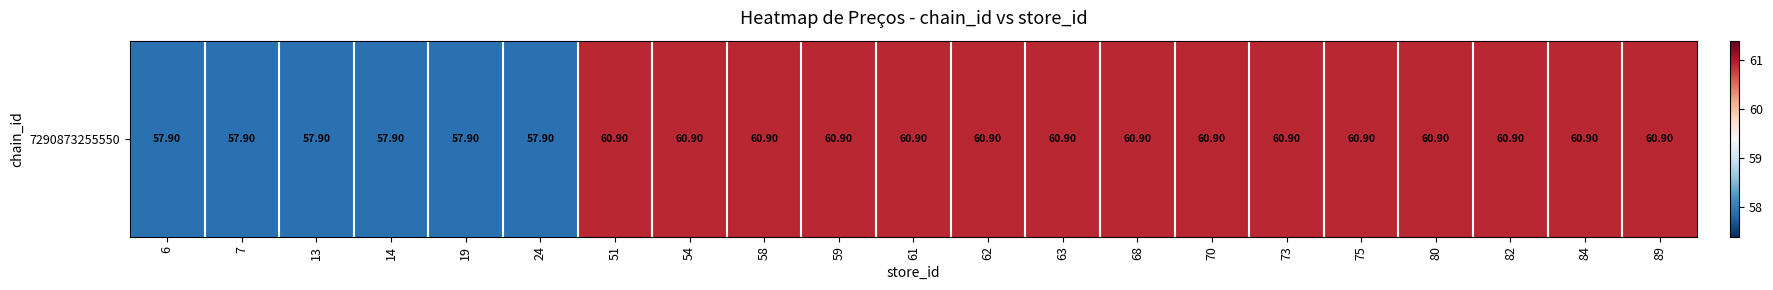

List the labels in order of value, largest first.

51, 54, 58, 59, 61, 62, 63, 68, 70, 73, 75, 80, 82, 84, 89, 6, 7, 13, 14, 19, 24